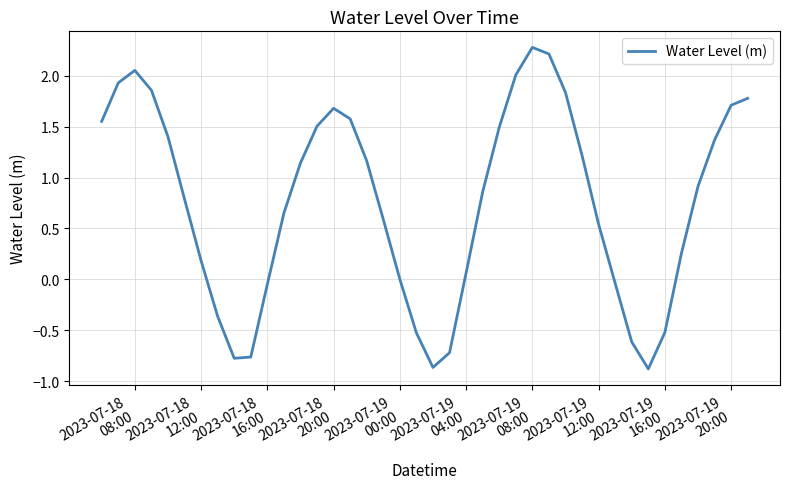

Does the chart display data point markers on the line(s)?

No